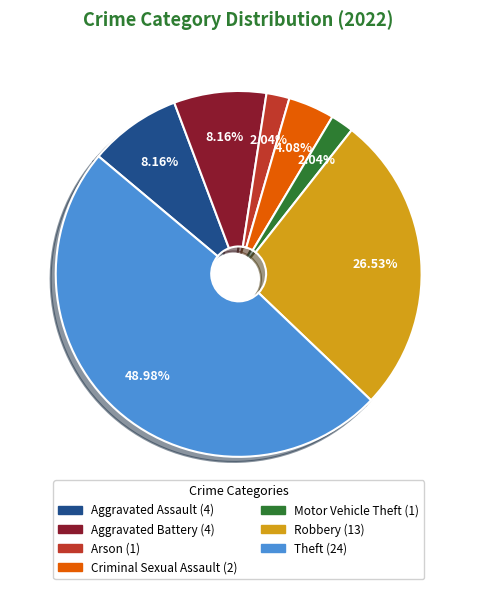

Is the sum of Aggravated Battery (4) and Aggravated Assault (4) greater than half?

No